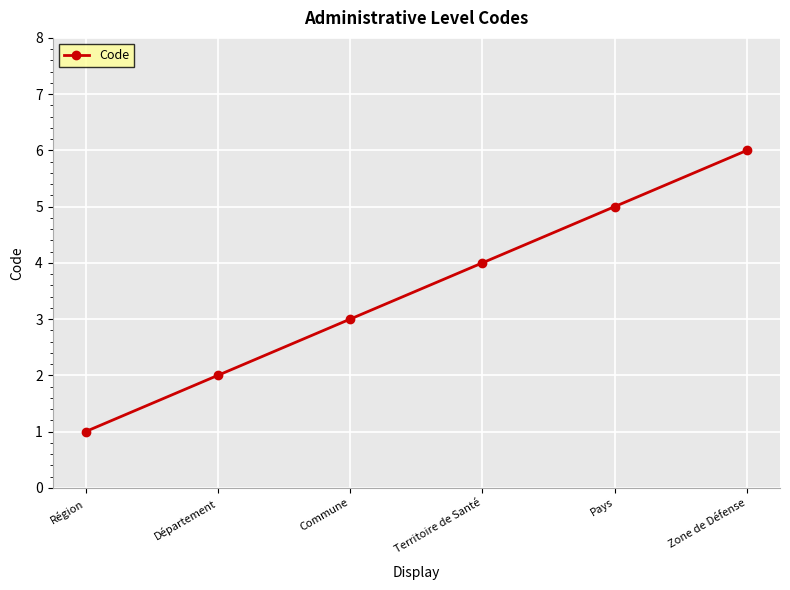

How many lines are shown in the chart?

1